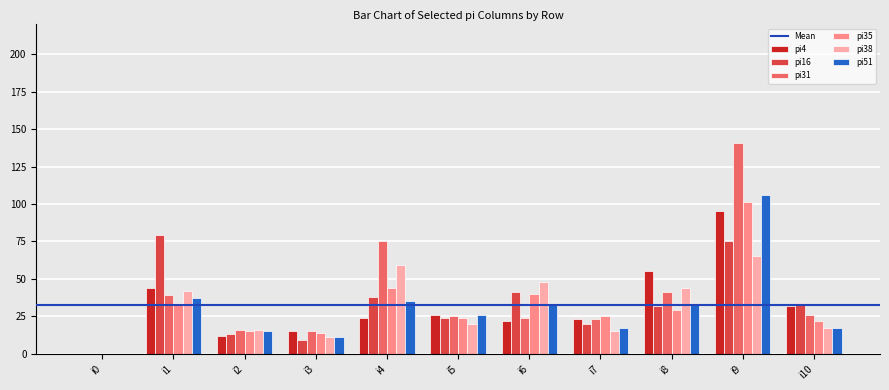

What is the sum of all pi51 values?

330